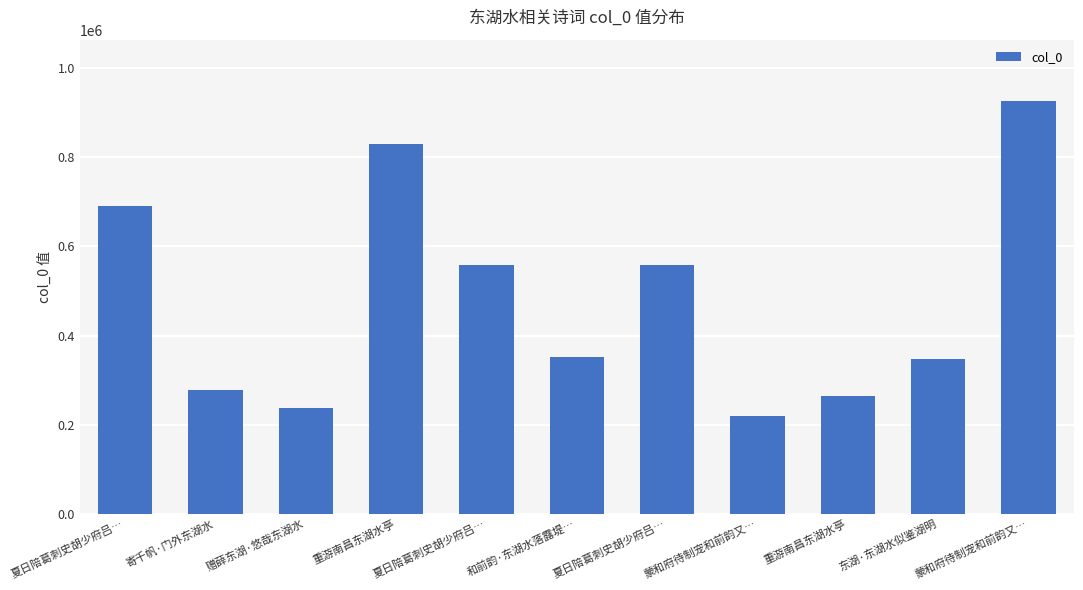

How many distinct data groups are displayed?

1